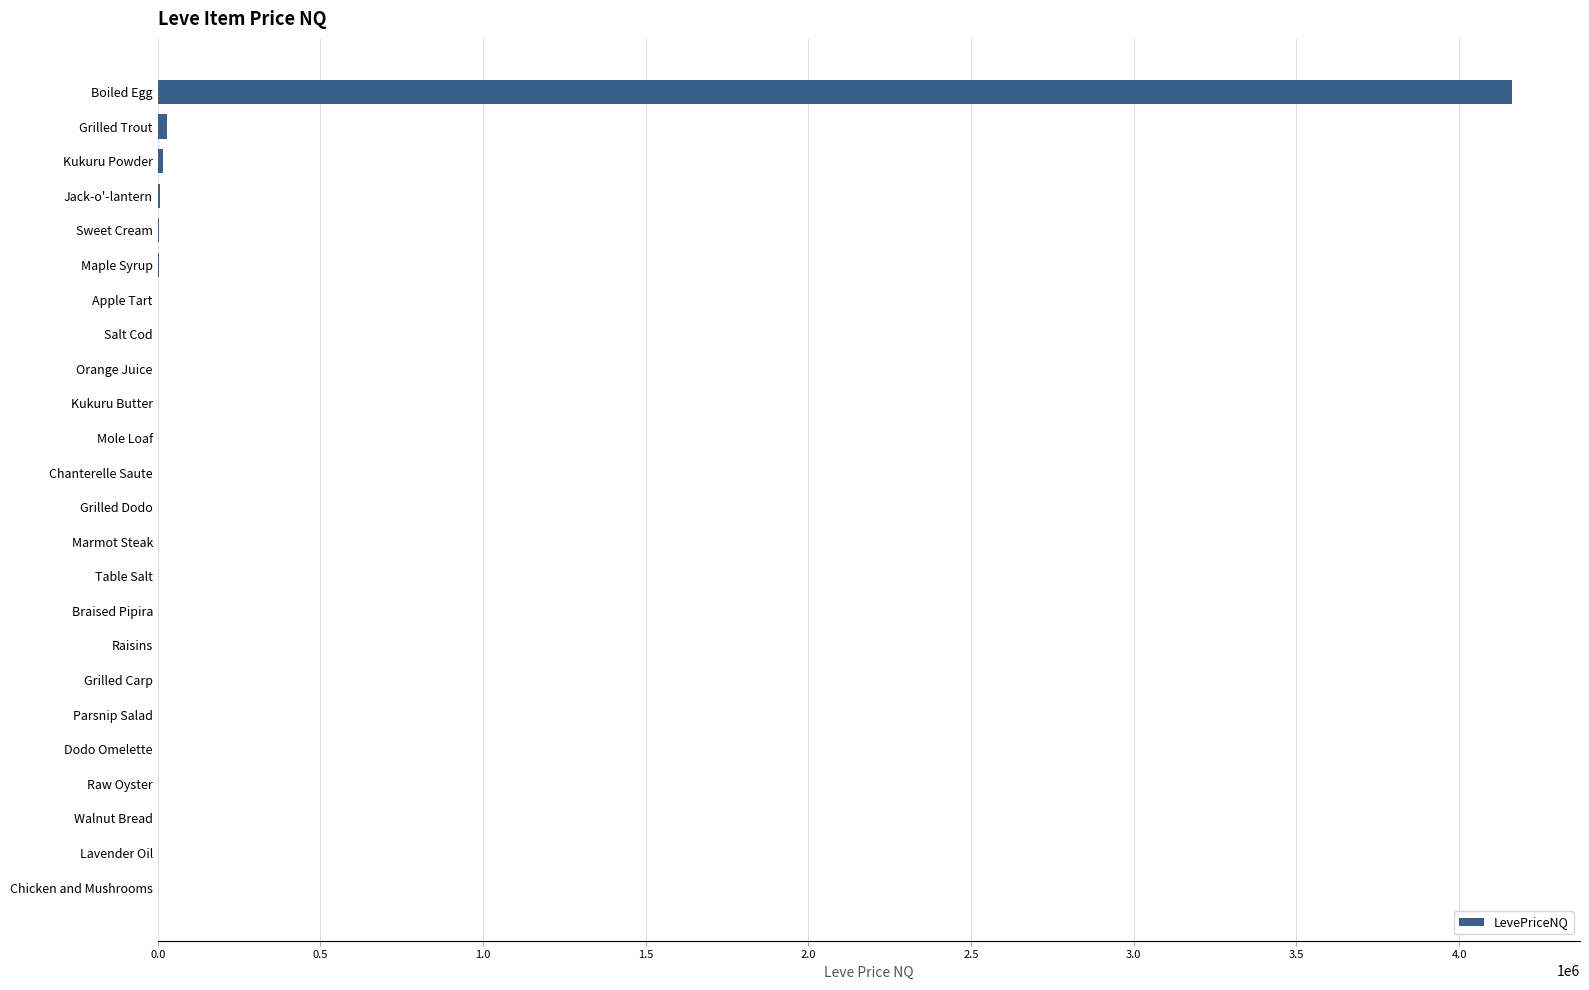

What is the maximum value shown in the chart?

4163433.3